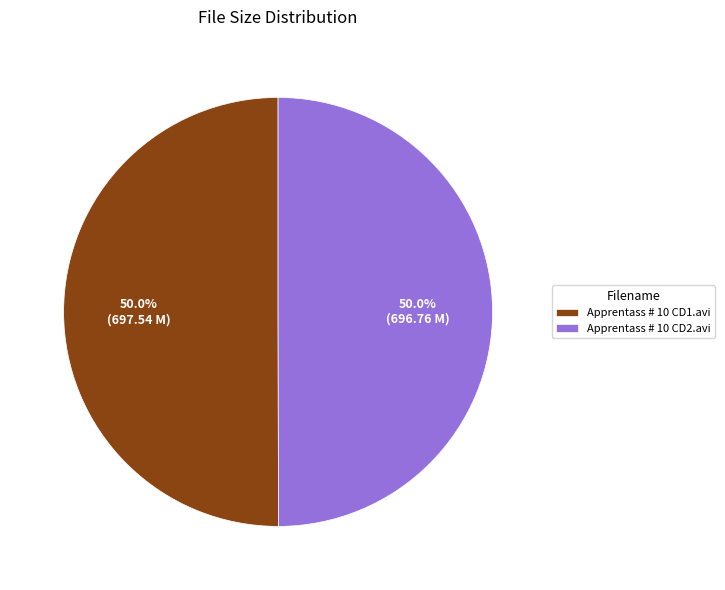

What is the total percentage of Apprentass # 10 CD2.avi and Apprentass # 10 CD1.avi?

100.0%